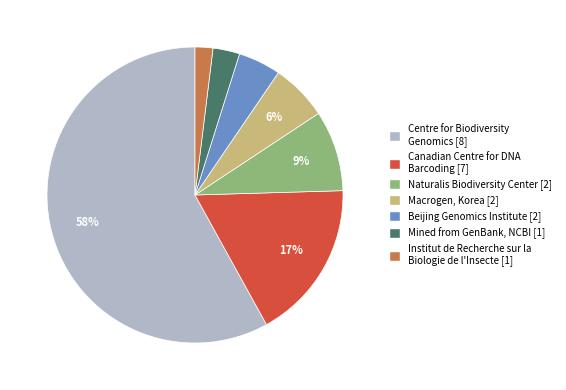

How many segments does this pie chart have?

7